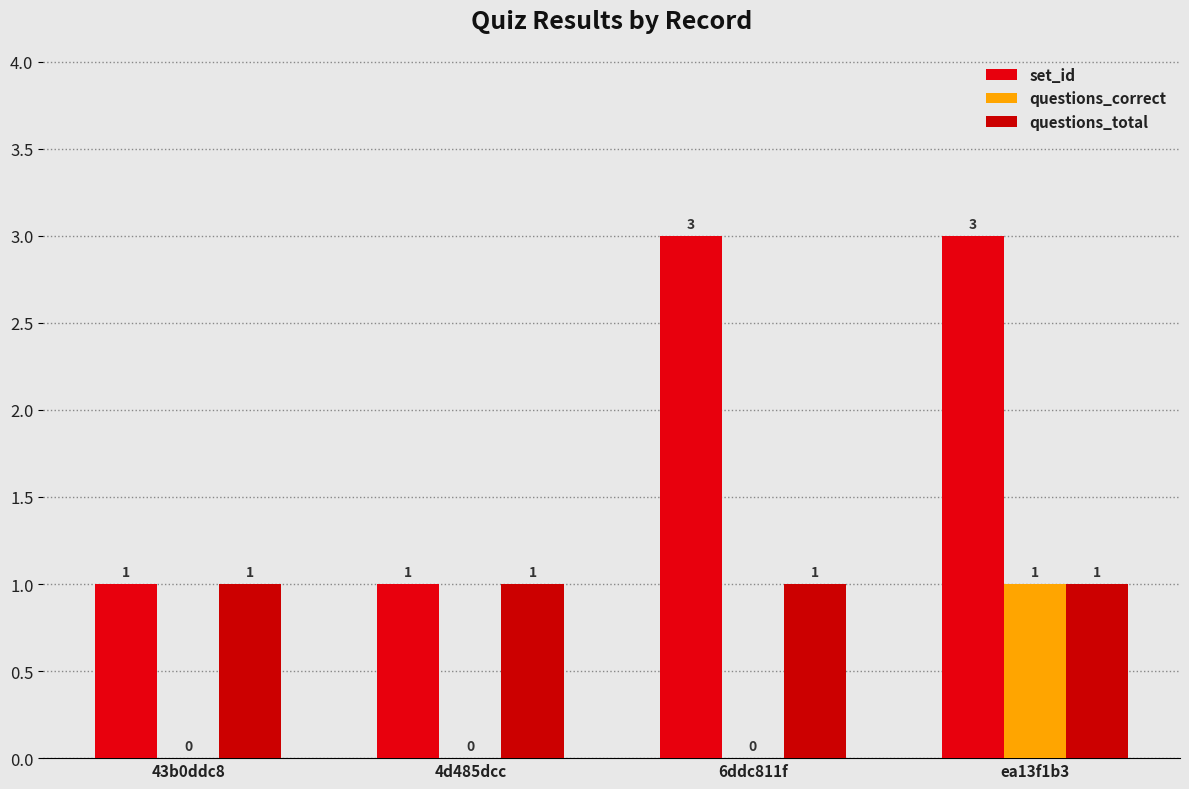

What is the label of the 2nd bar from the left?

4d485dcc